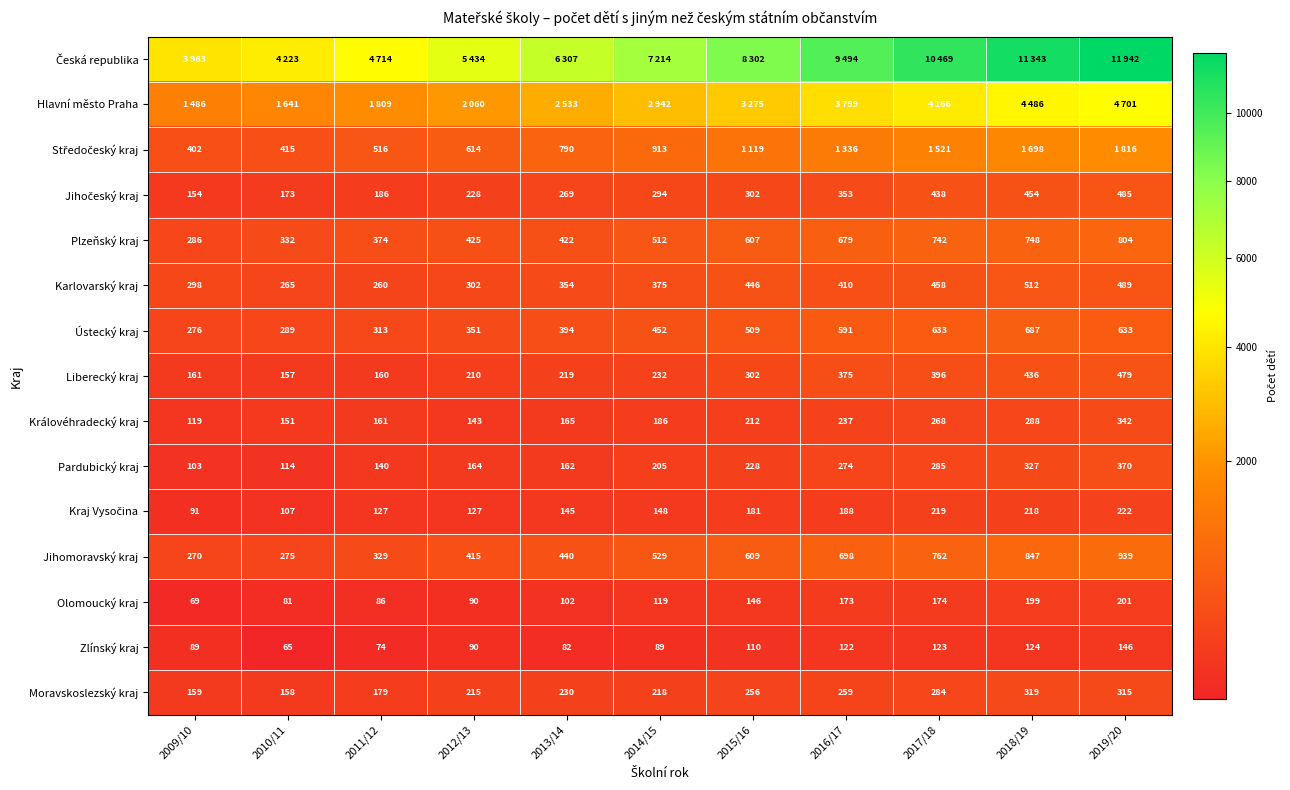

At how many categories does at least one series exceed 9156?

4